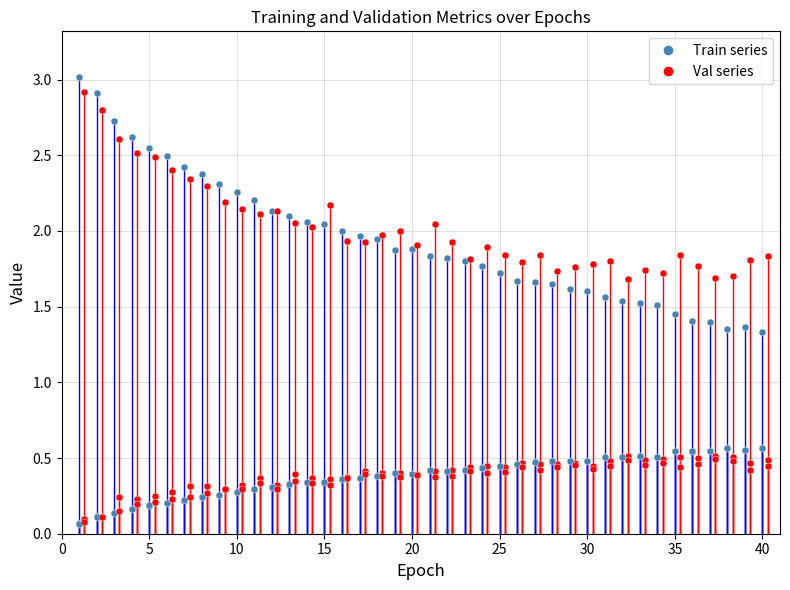

What is the sum of the Train_F1 values at 21 and 30?

0.9